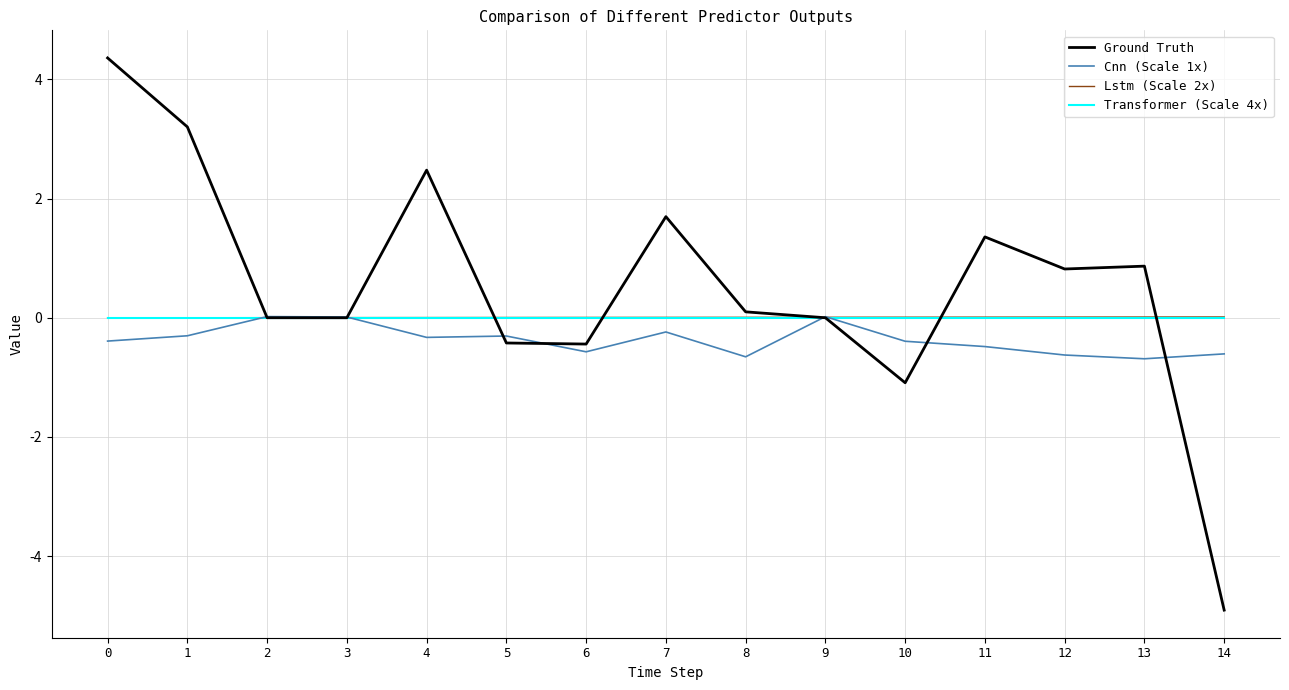

The value of Cnn (Scale 1x) at 8 is -1.1. True or false?

False